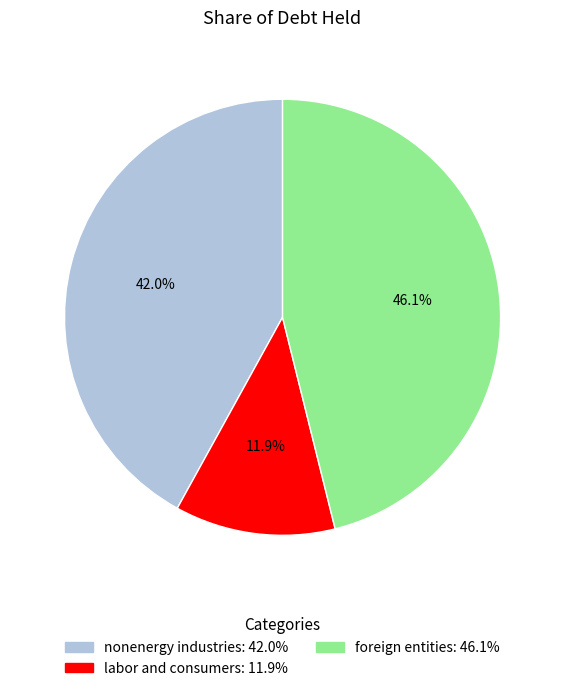

To the nearest percent, what portion does labor and consumers represent?

12%